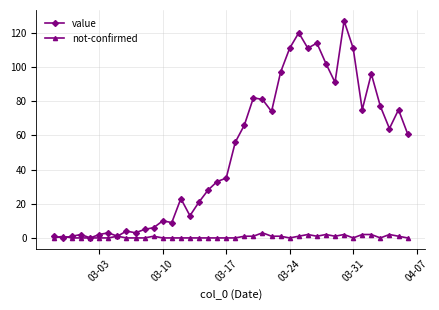

Which series has the largest range (max minus min)?

value